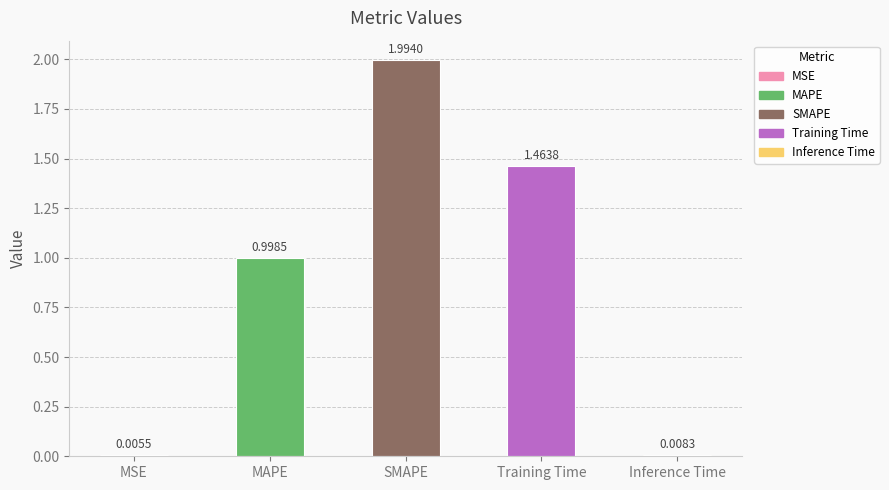

Is it true that the value at Training Time is 1.0?

False